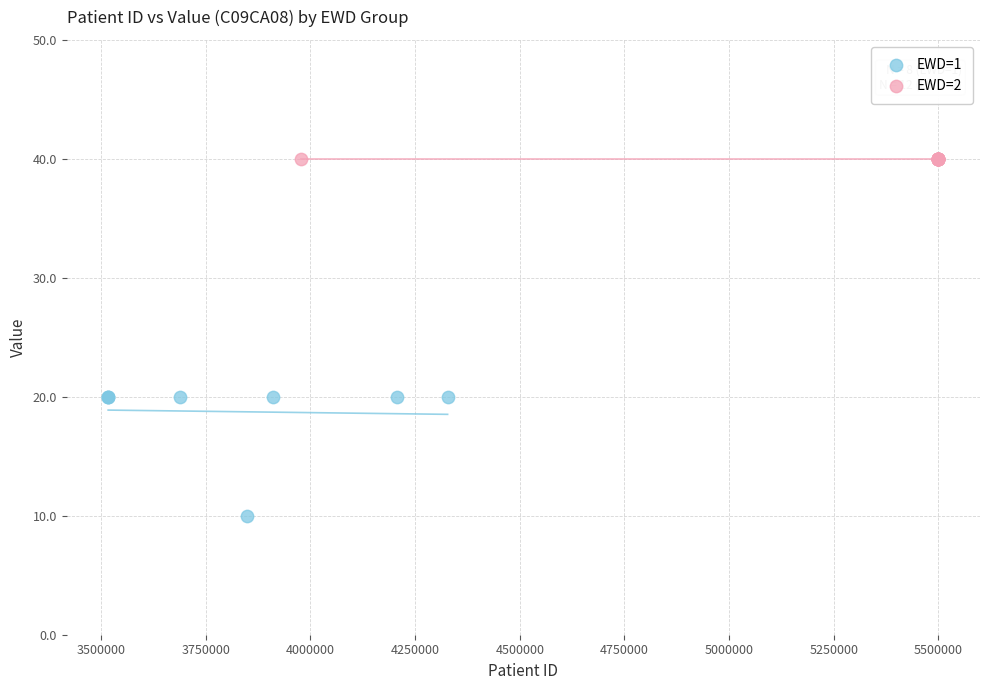

Which series reaches the maximum Y coordinate?

EWD=2